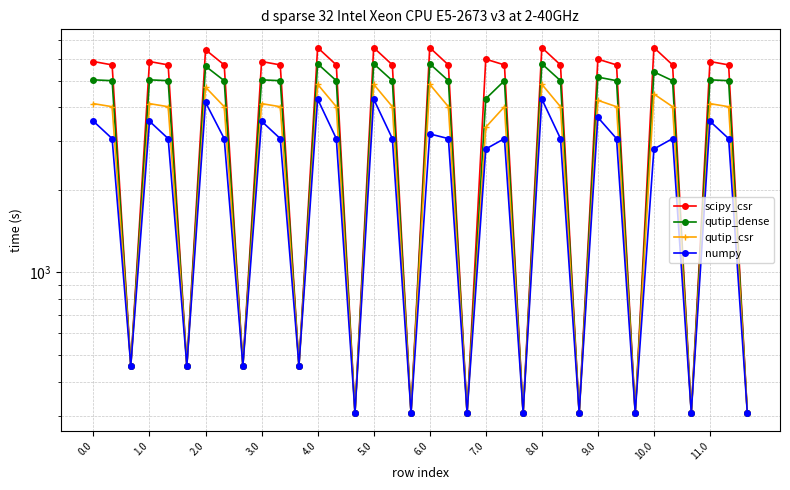

In qutip_csr, how many points are higher than both neighbors (excluding endpoints)?

11